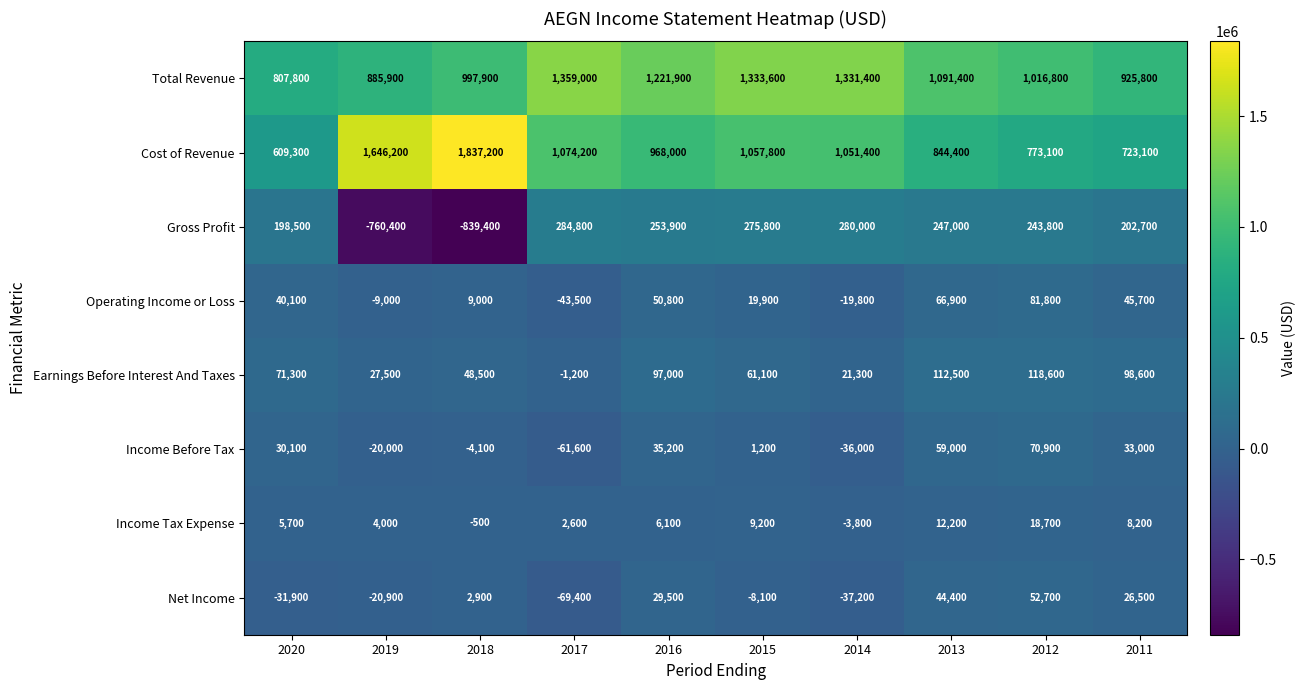

The Cost of Revenue series shows 424706 at 2012. True or false?

False